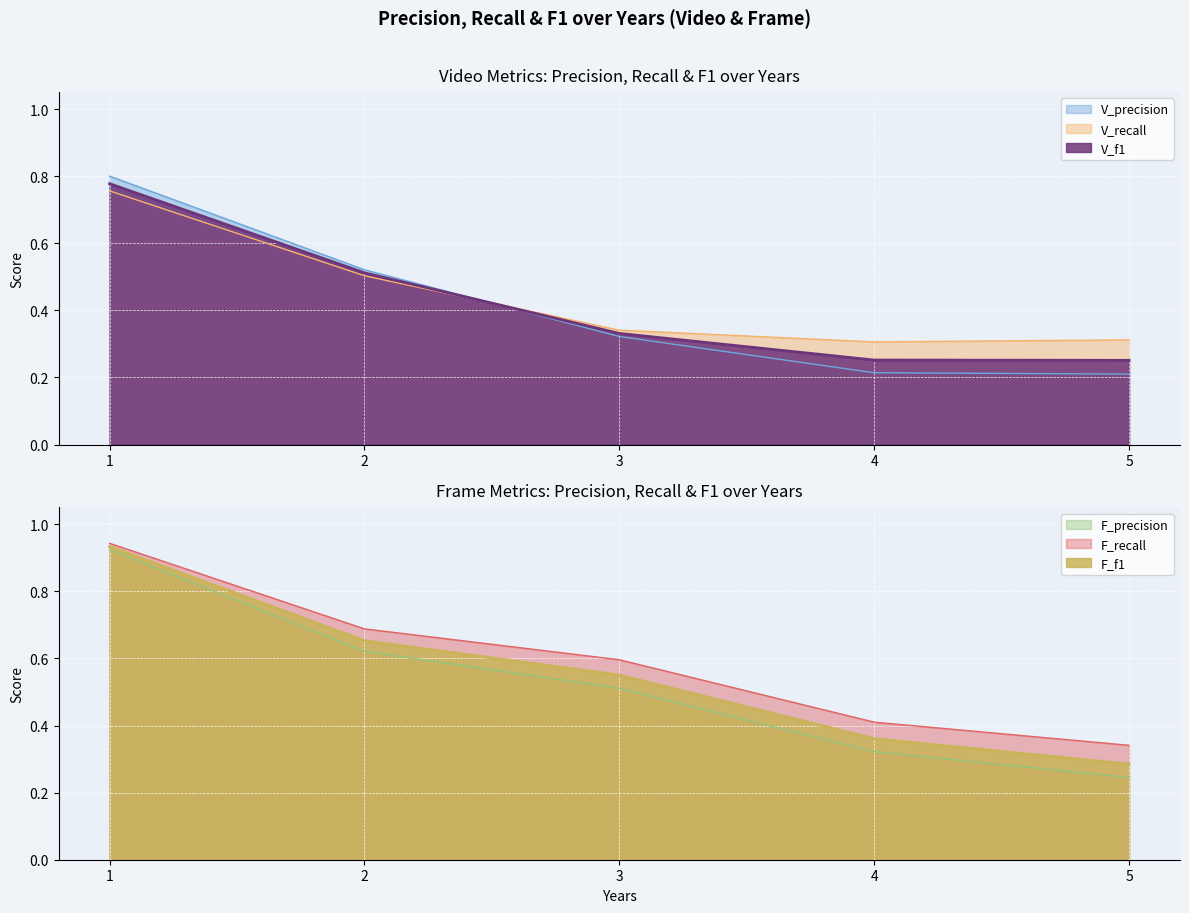

How many categories are shown in the chart?

5